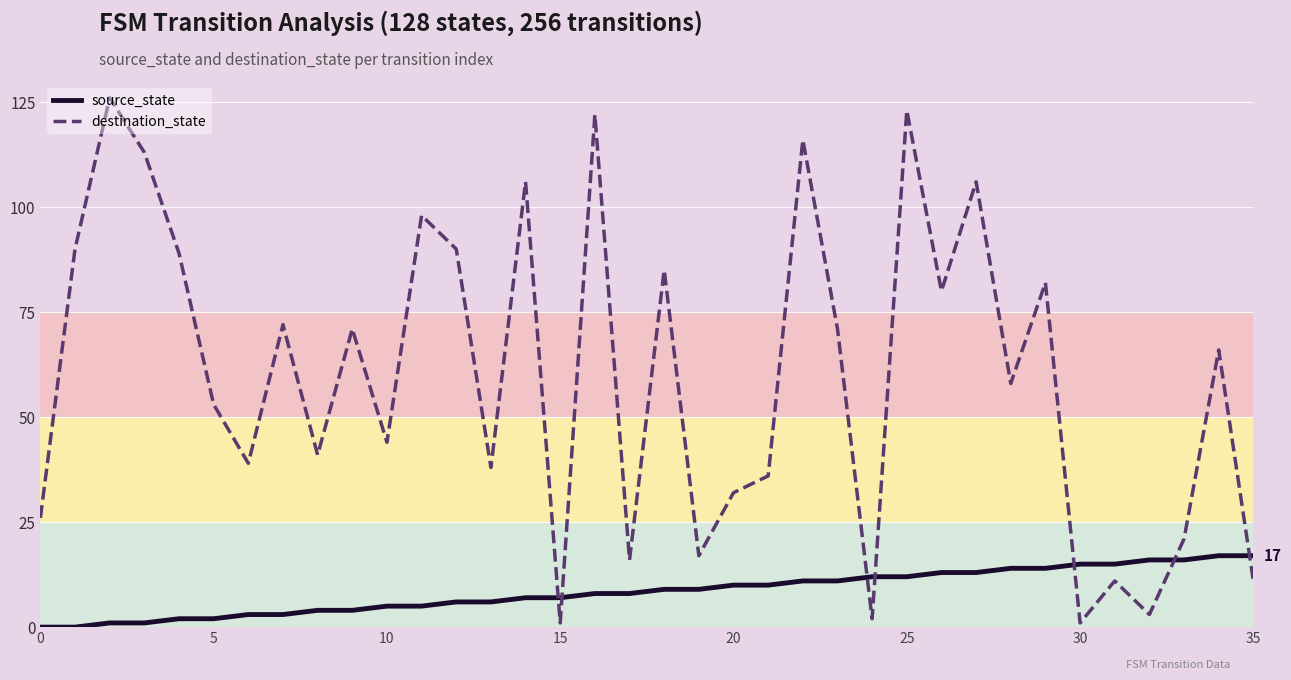

Which series has the largest range (max minus min)?

destination_state